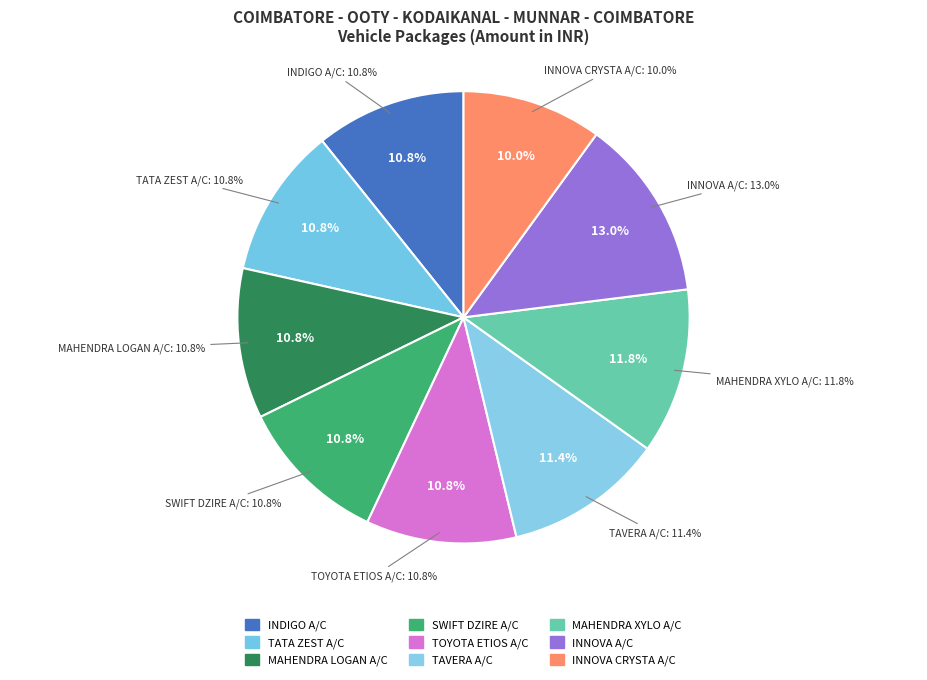

True or false: TATA ZEST A/C accounts for 20% of the total.

False